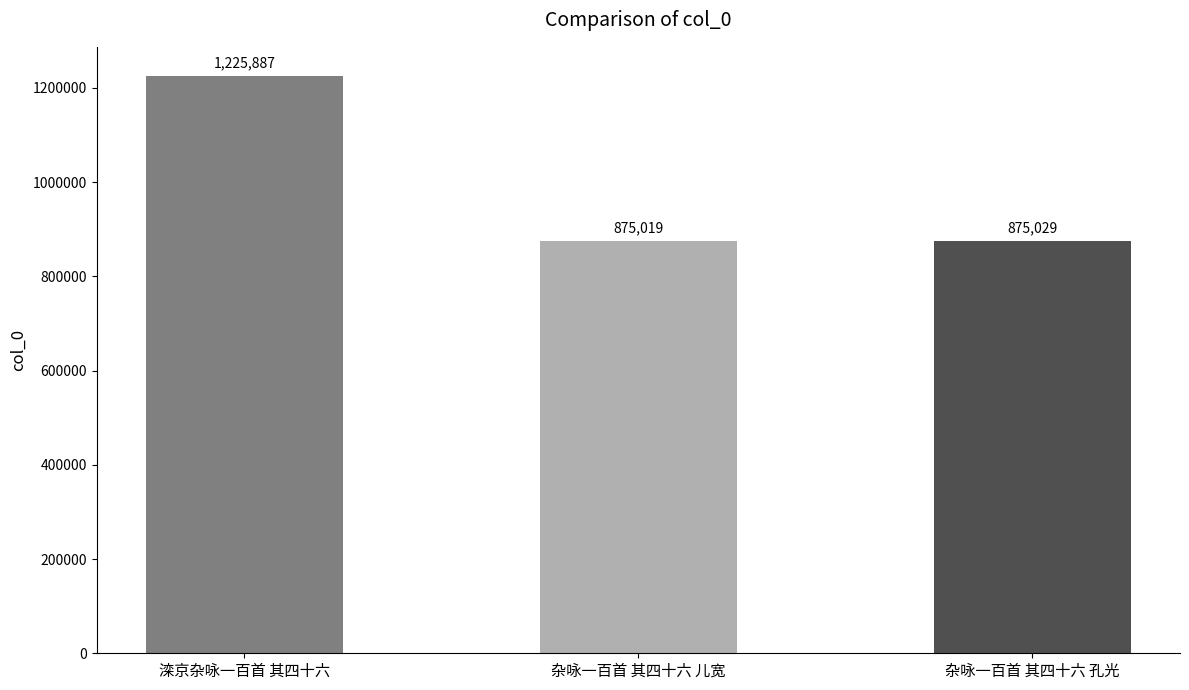

The chart shows a value of 1840140 at 滦京杂咏一百首 其四十六. True or false?

False